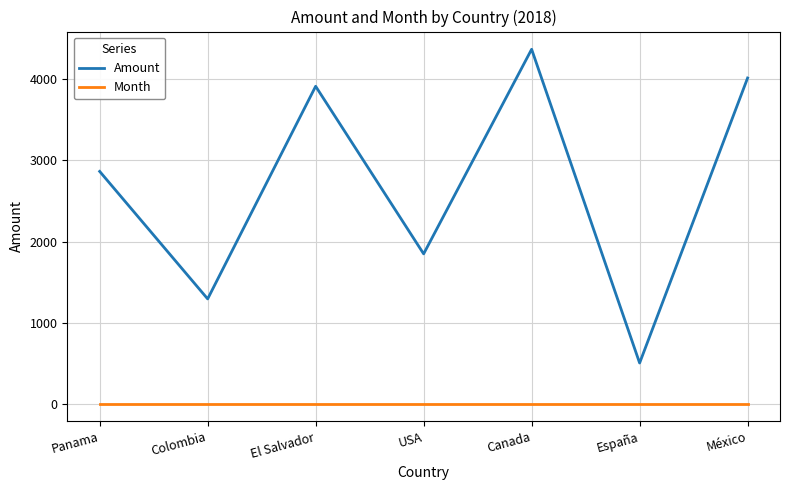

Which series has the largest total across all categories?

Amount